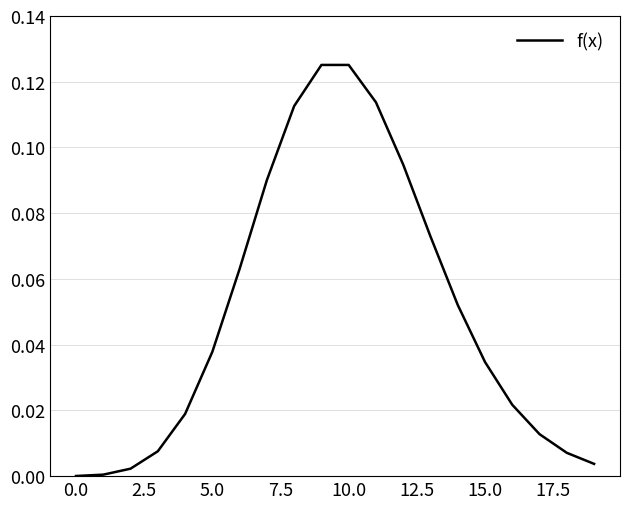

How many lines are shown in the chart?

1